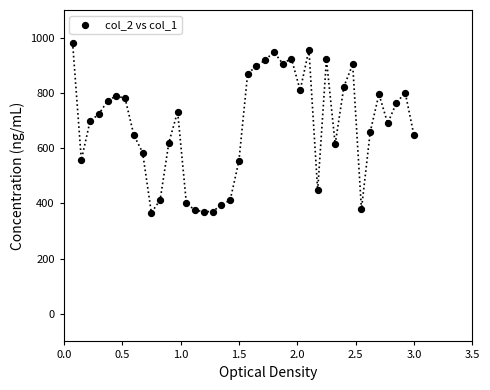

What is the range of Y values (max minus min)?

616